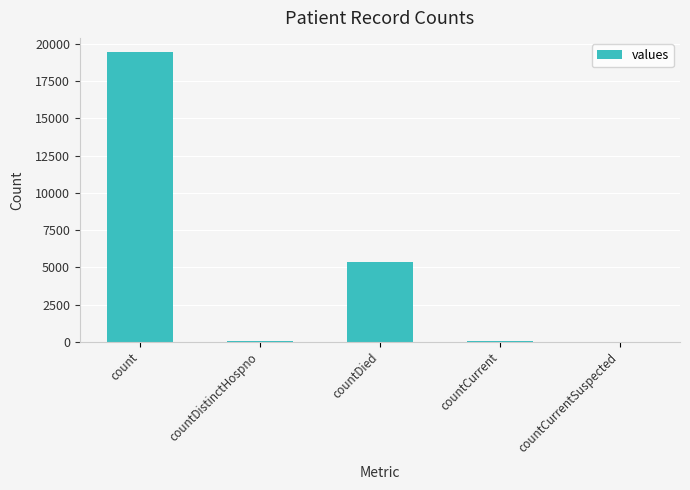

What is the change in value from countDied to countCurrent?

-5297